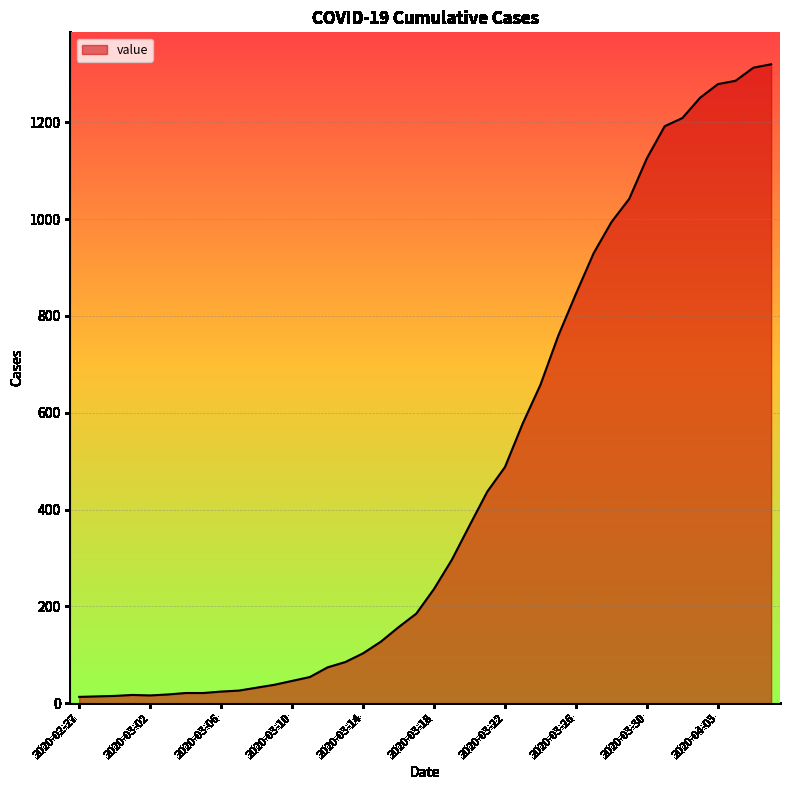

What is the maximum value shown in the chart?

1320